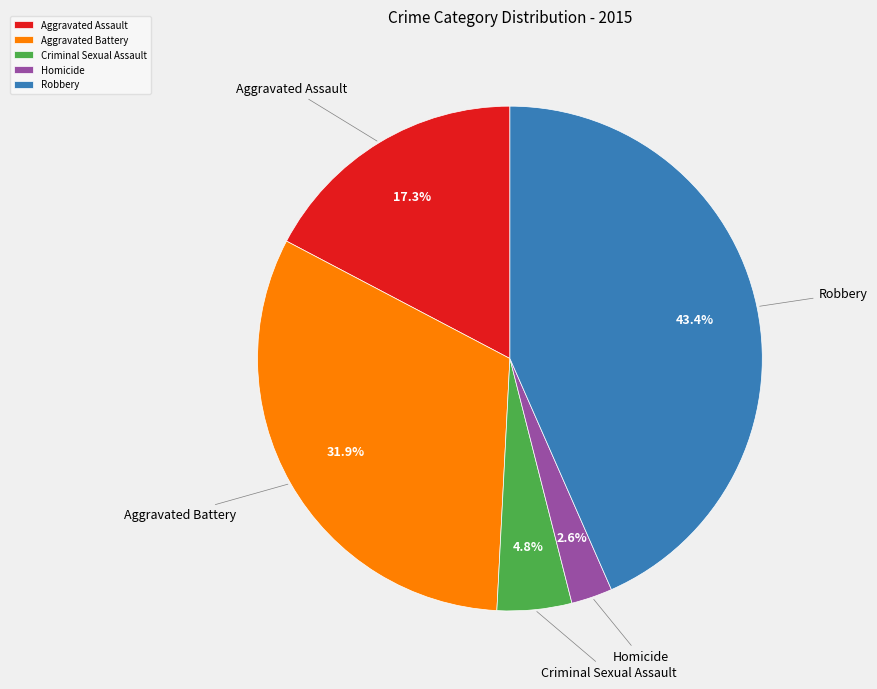

Count the number of slices in the pie.

5